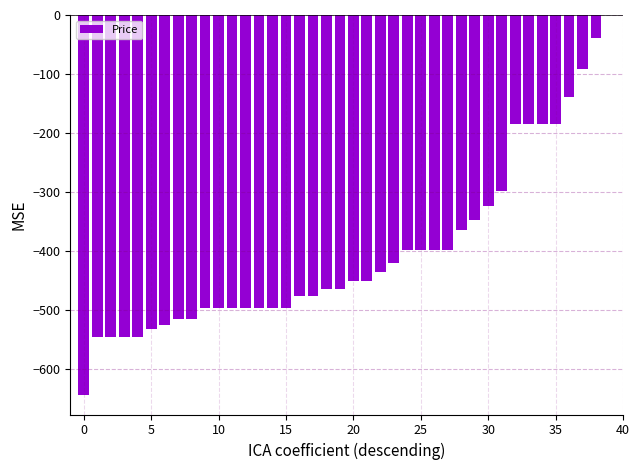

What is the sum of all values?

-15988.5